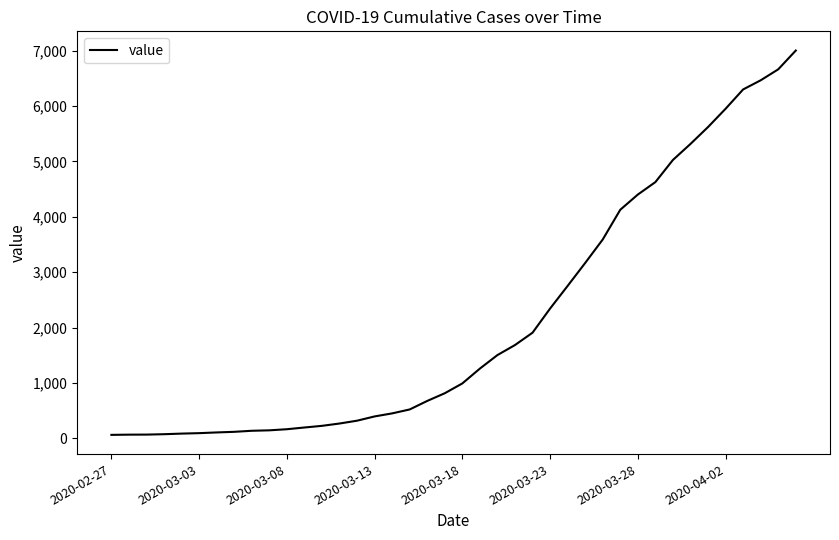

What is the minimum value shown in the chart?

64